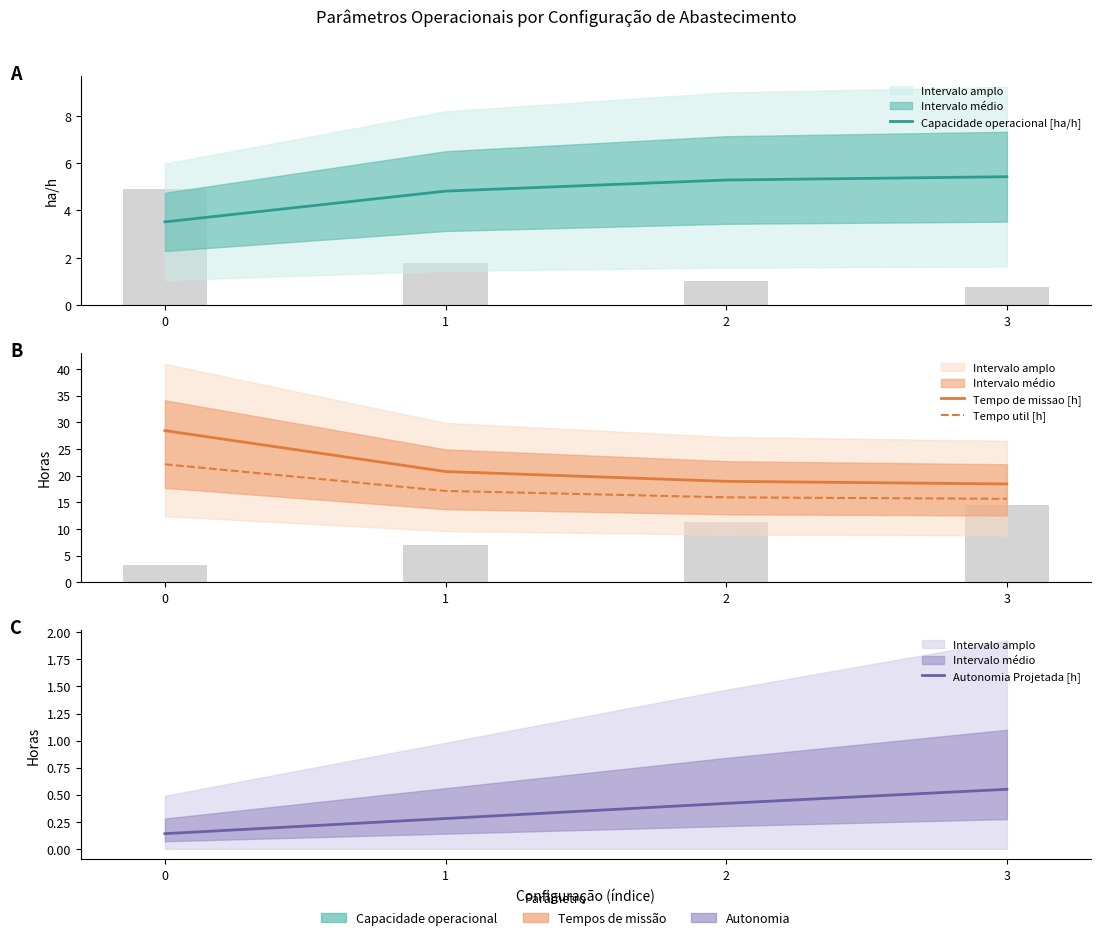

At how many categories does at least one series exceed 13?

4